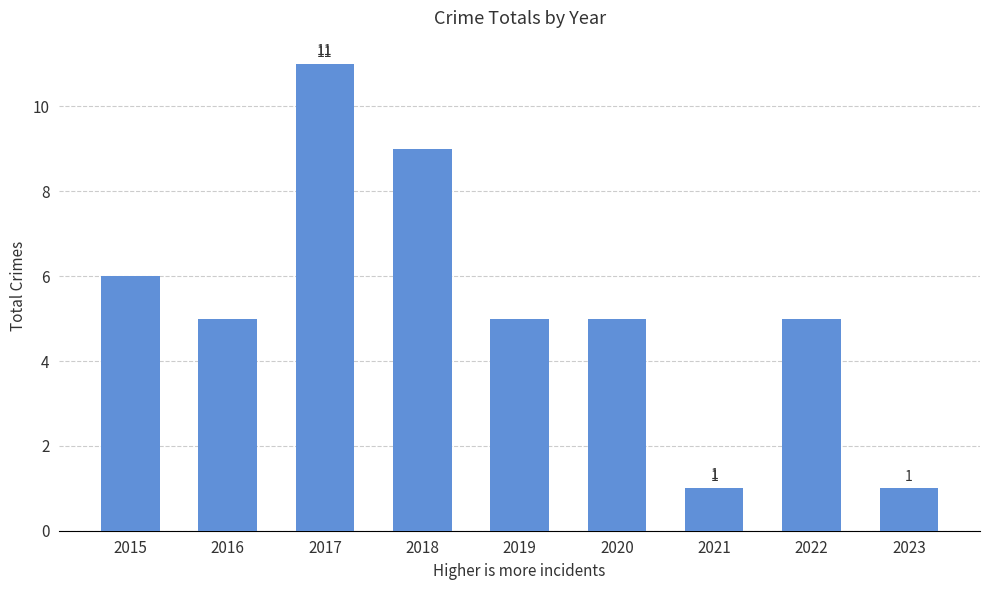

At which label is the value closest to 6?

2015